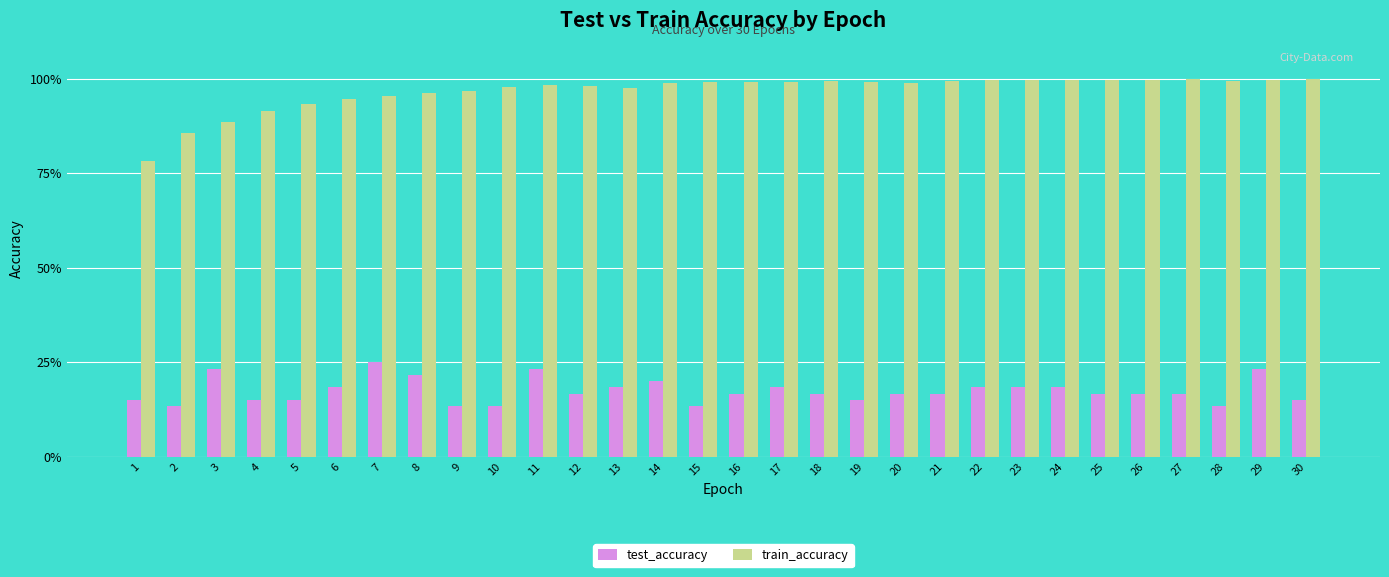

What are all the series names shown in the legend?

test_accuracy, train_accuracy